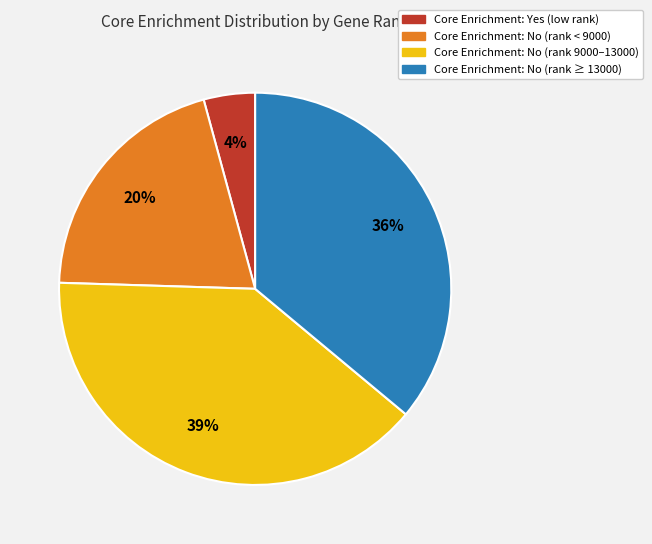

Does any single category account for the majority?

No